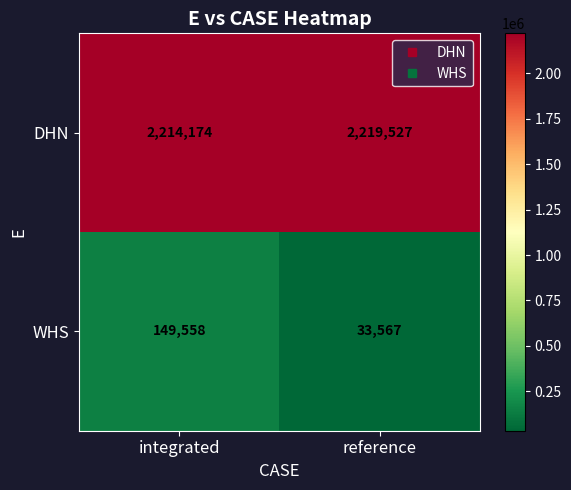

Rank the series by their average value, from highest to lowest.

DHN, WHS